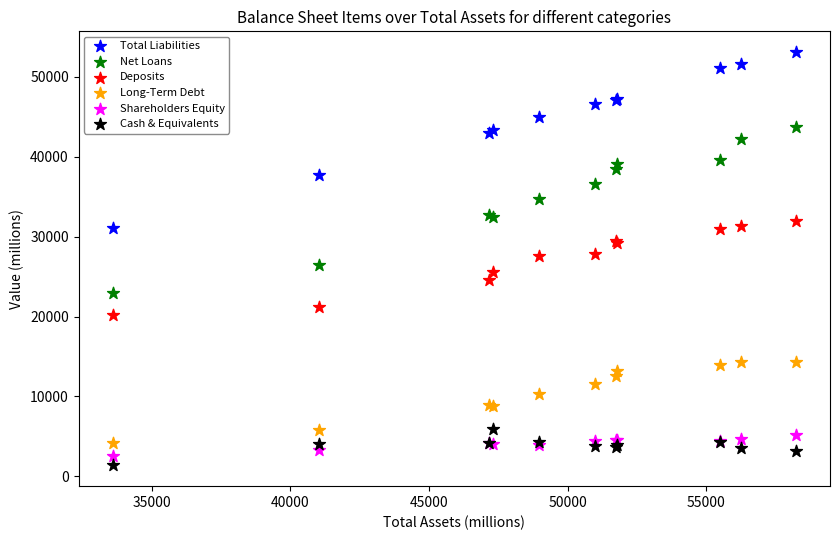

Which series reaches the maximum Y coordinate?

Total Liabilities